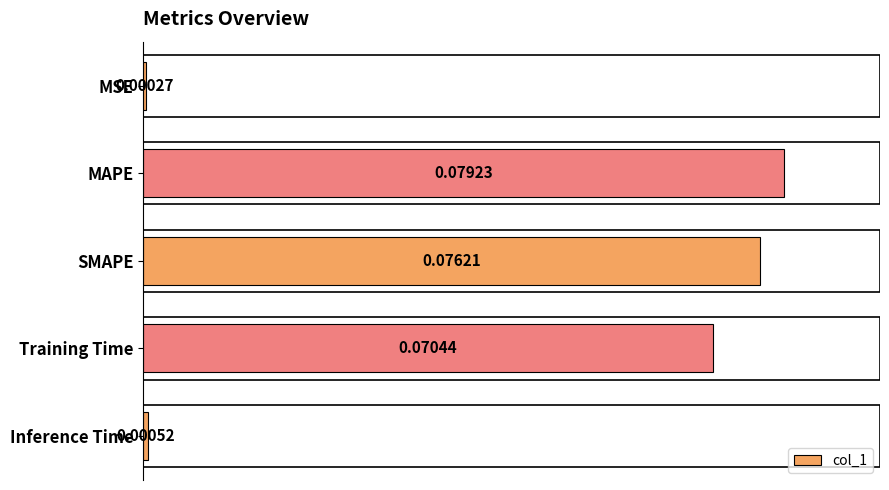

Between MAPE and Training Time, which is larger?

MAPE